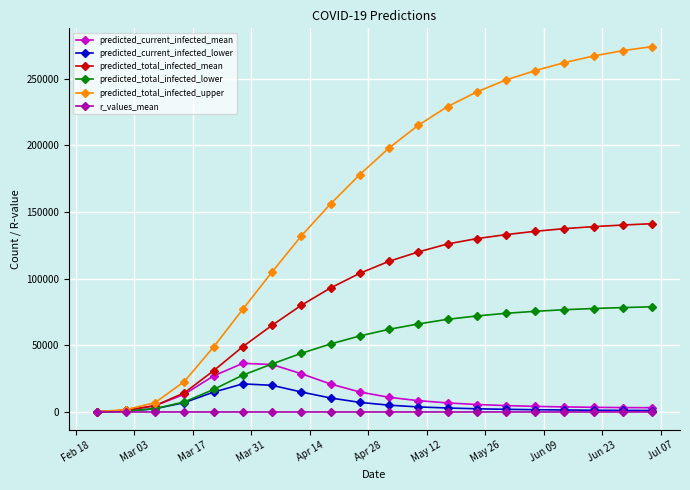

What is the greatest value displayed?

274000.0